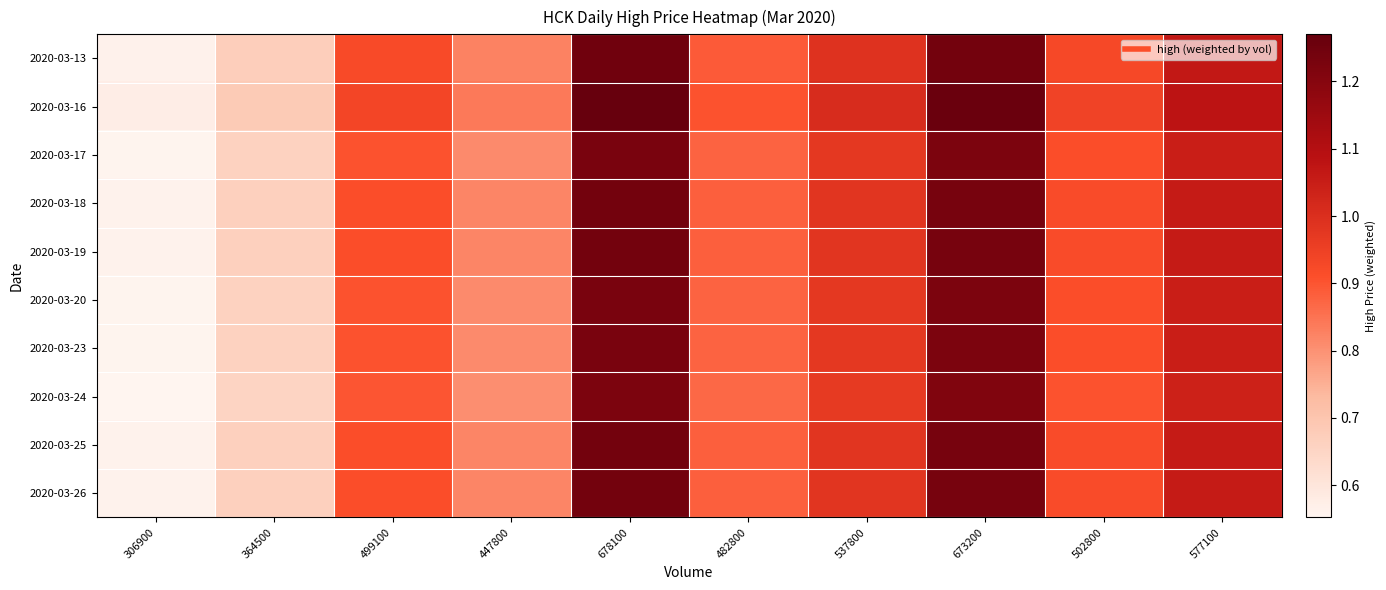

Count the number of data series in this chart.

10